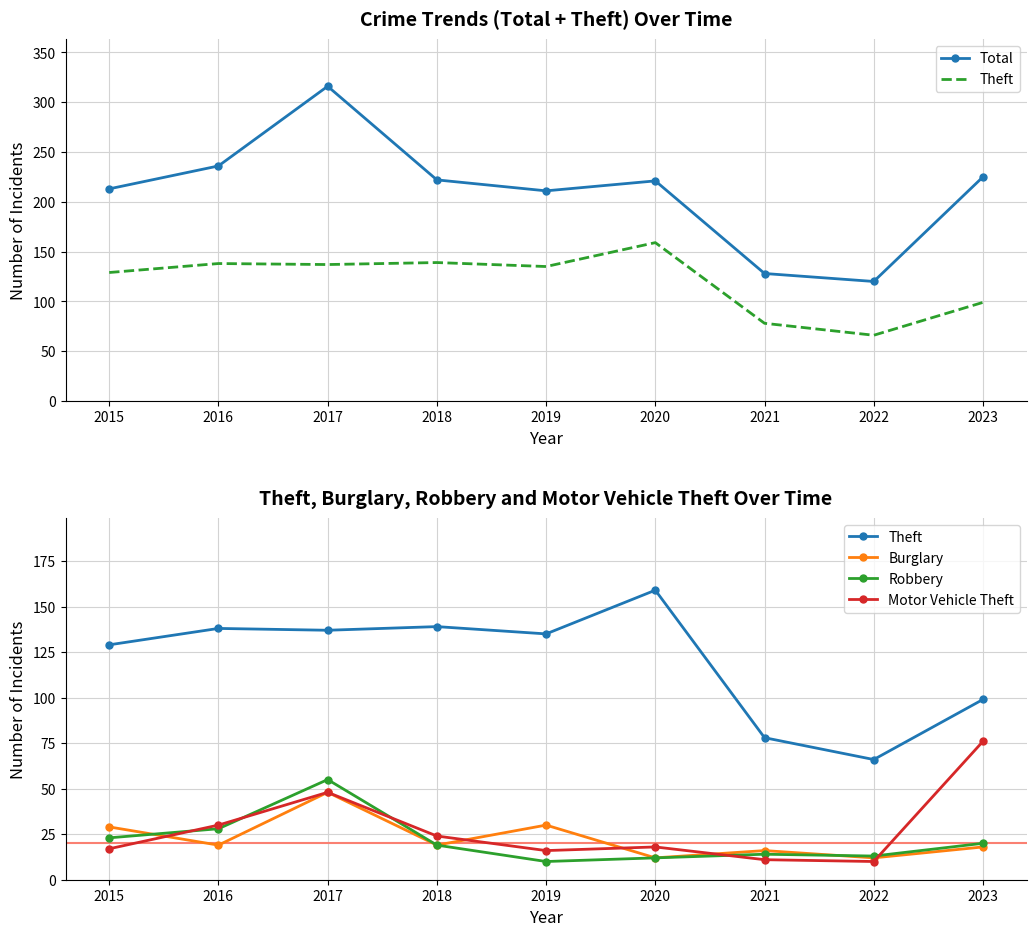

At which category does Total reach its first local peak?

2017